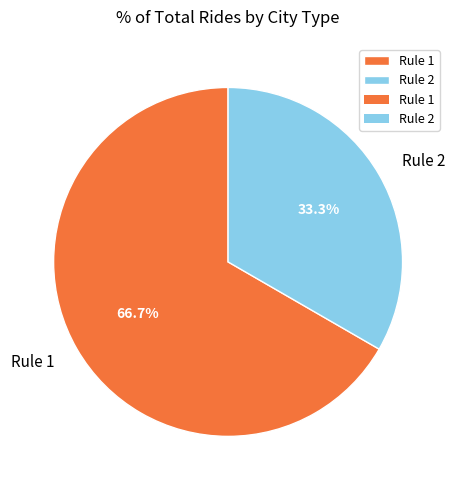

Which slice is the largest?

Rule 1